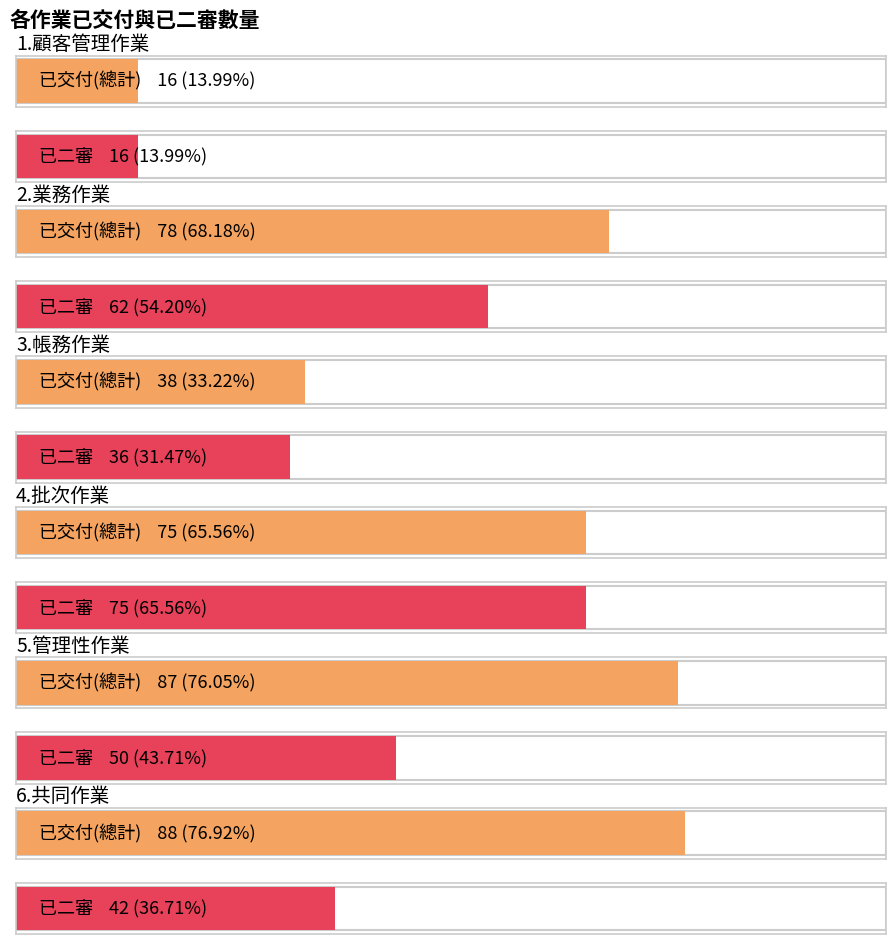

List the labels in order of 已交付(總計) value, largest first.

6.共同作業, 5.管理性作業, 2.業務作業, 4.批次作業, 3.帳務作業, 1.顧客管理作業